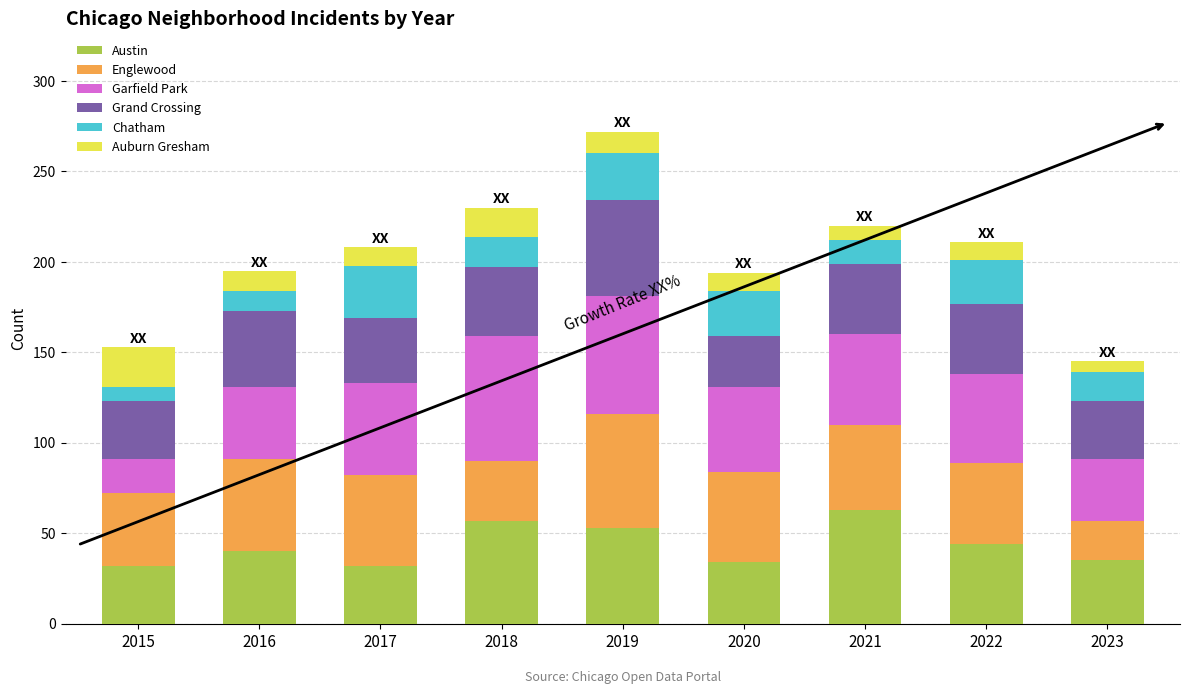

Does the chart contain stacked bars?

Yes